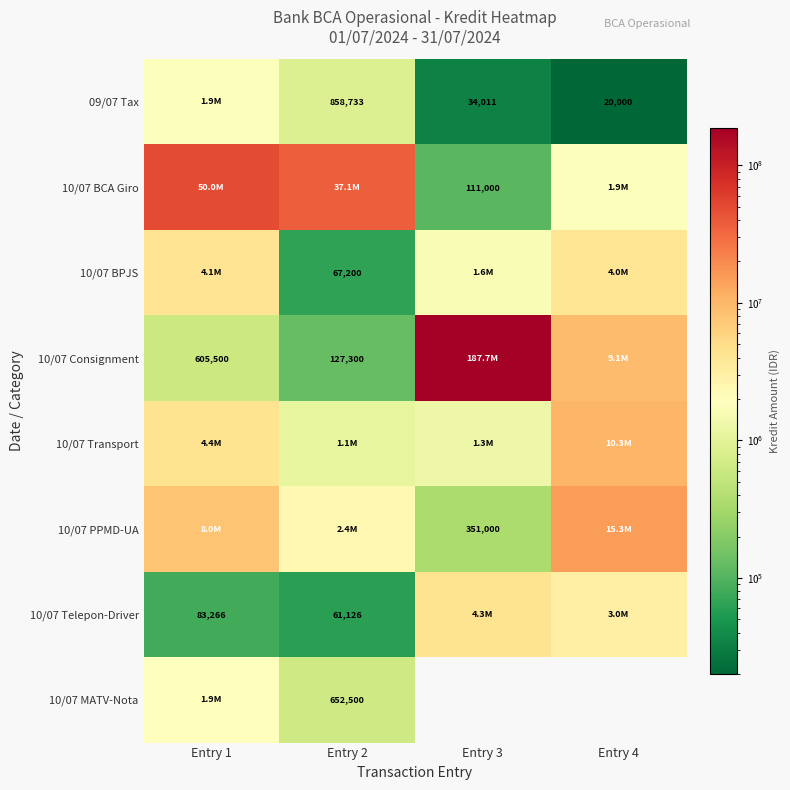

Is it true that 09/07 Tax equals 1130409 at Entry 2?

False